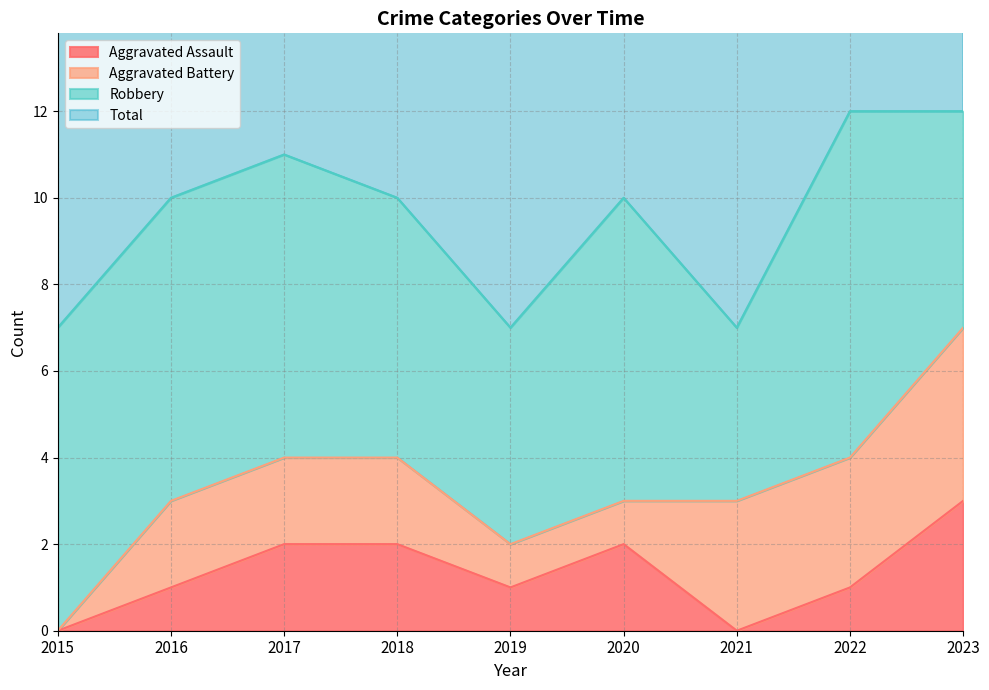

Which category has the highest value in the Aggravated Assault series?

2023